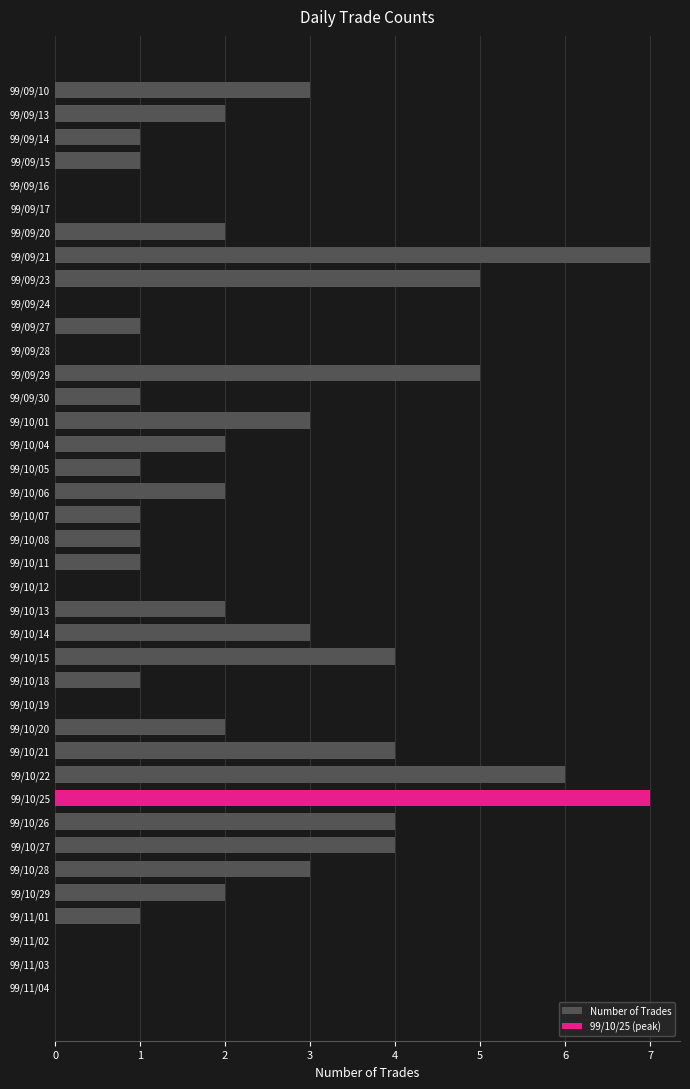

What is the maximum value for Number of Trades?

7